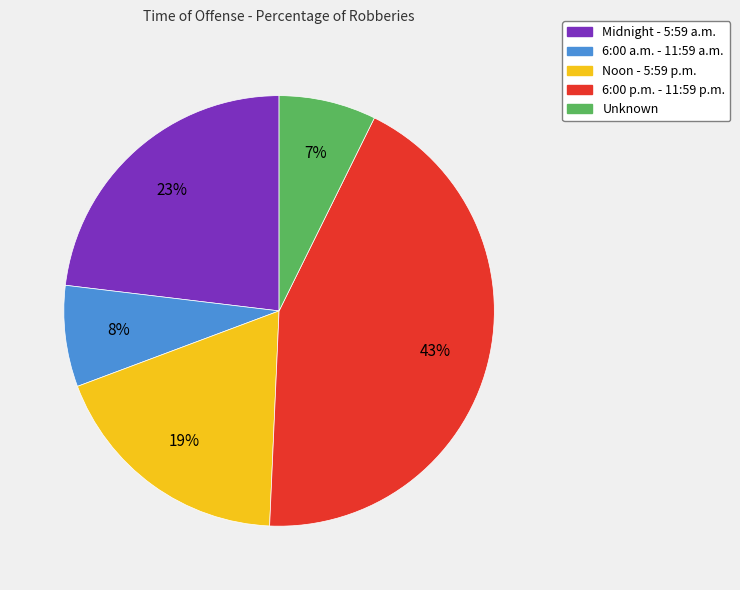

Which category has the biggest portion of the pie?

6:00 p.m. - 11:59 p.m.